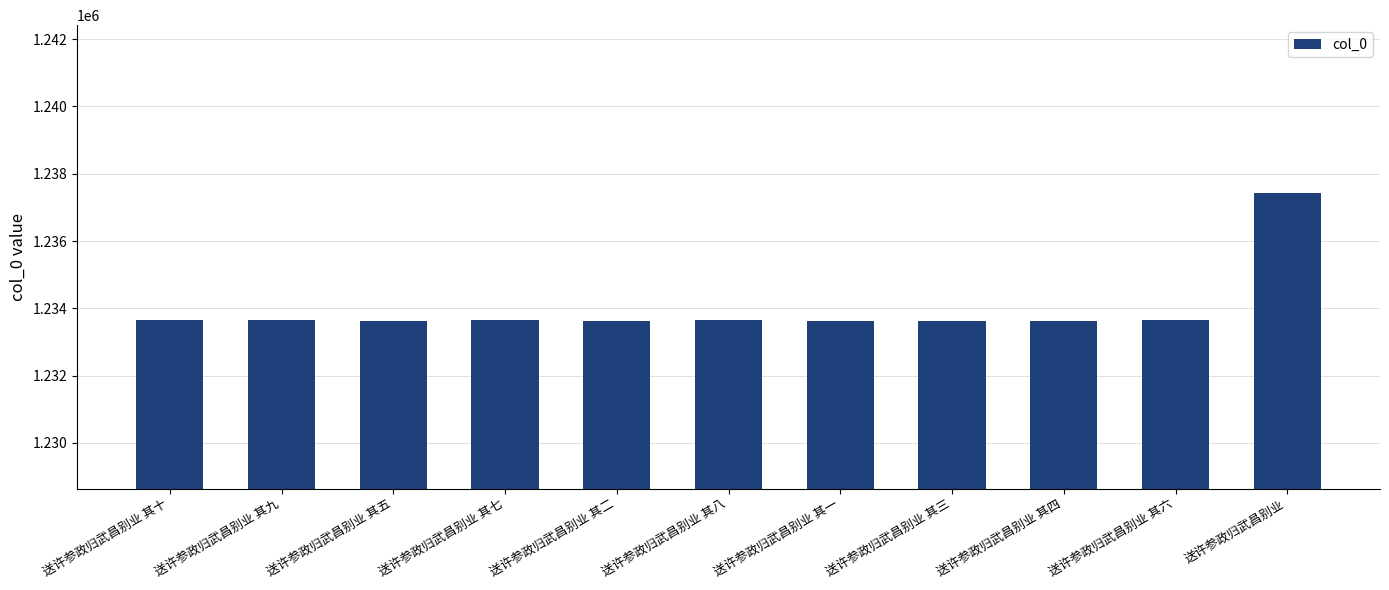

What is the label of the 1st bar from the left?

送许参政归武昌别业 其十